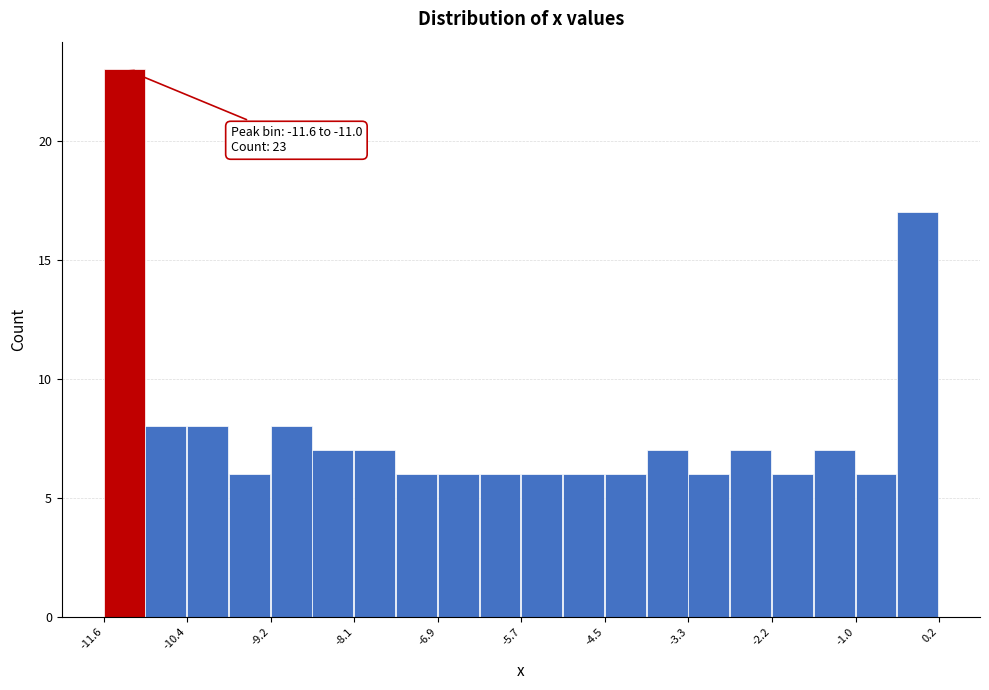

Around what value on the x-axis is the tallest bar? Give the approximate position of its centre, as read against the axis.

-11.4